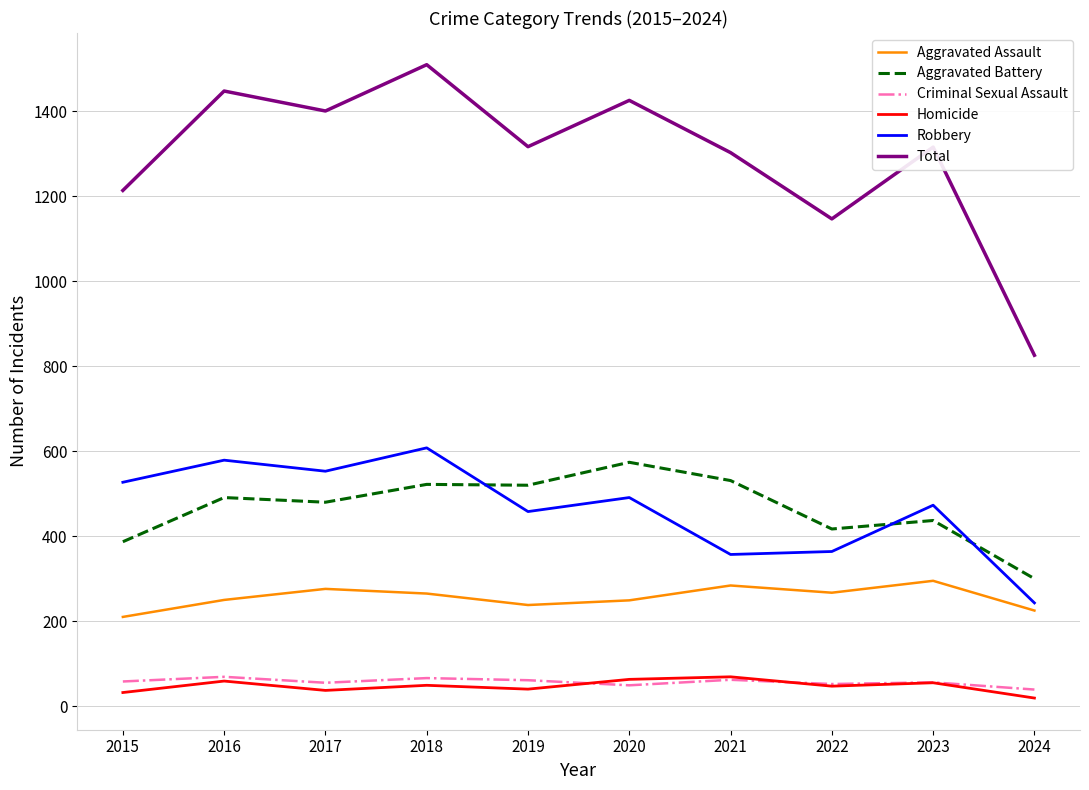

Does the chart have visible grid lines?

Yes